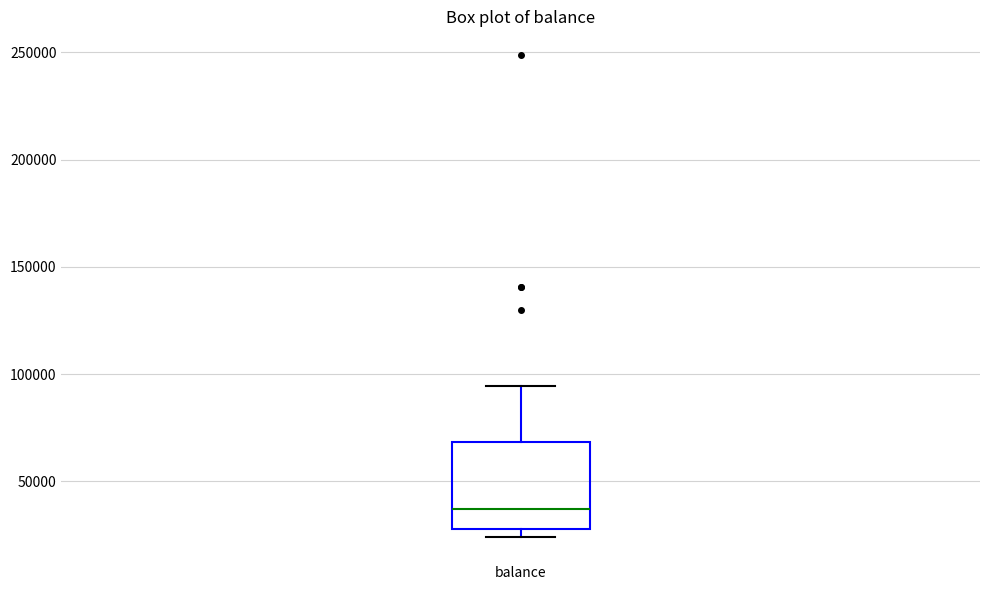

Read this box plot against the y-axis: the position of the median line, the range covered by the box, and the ends of both whiskers. The values are not printed on the chart, so give them approximately, as read against the axis.

median 35000, box 30000 to 70000, whiskers 25000 to 95000